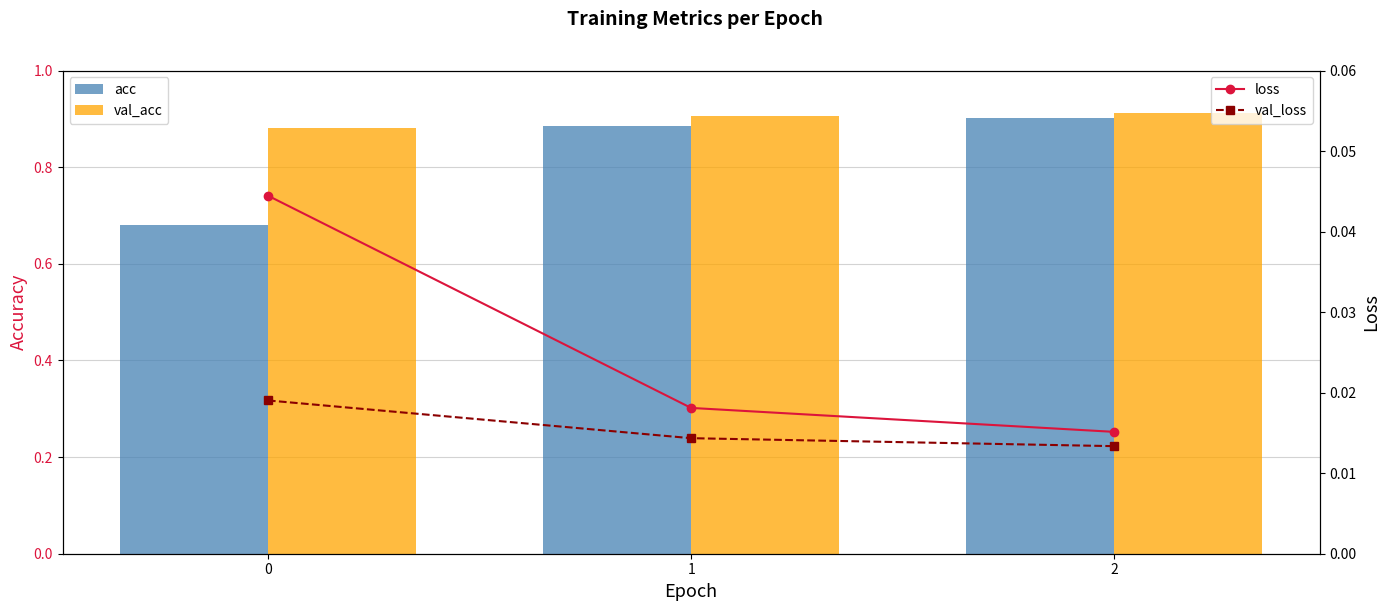

Is it true that acc equals 0.9 at 2?

True